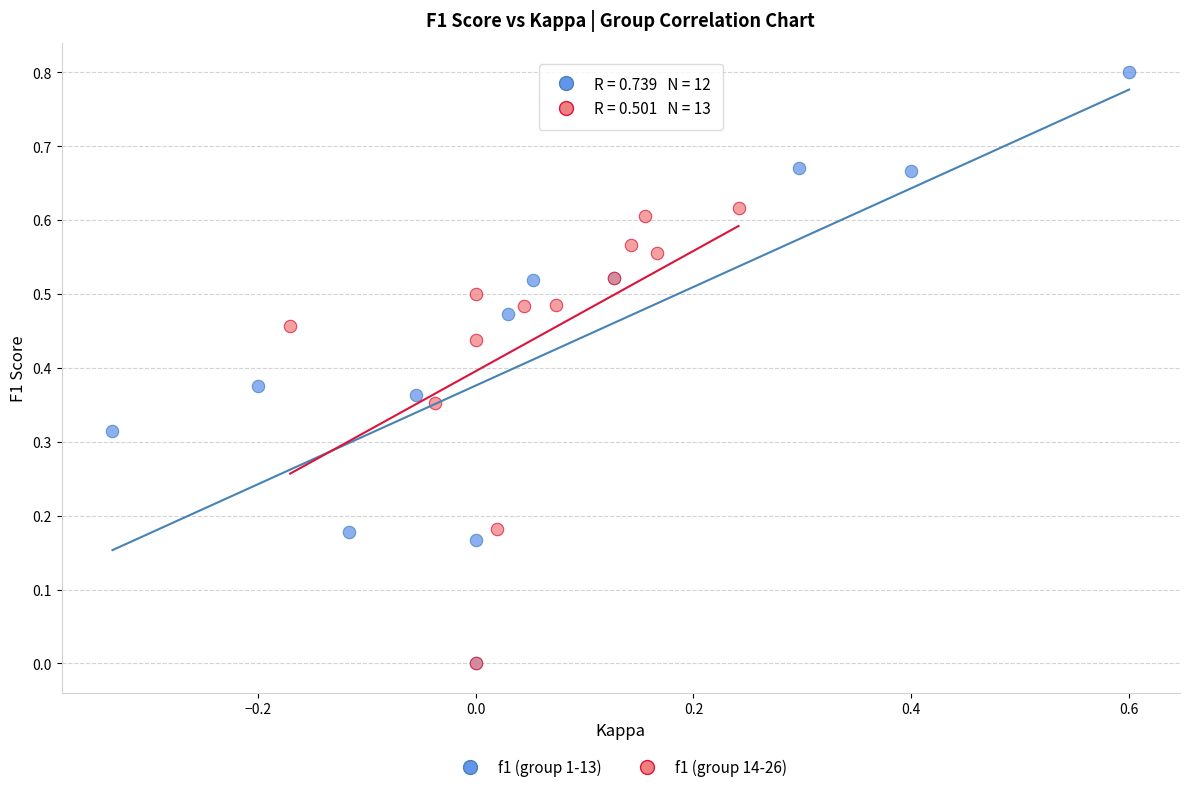

Which series has the widest spread of Y values?

f1 (group 1-13)